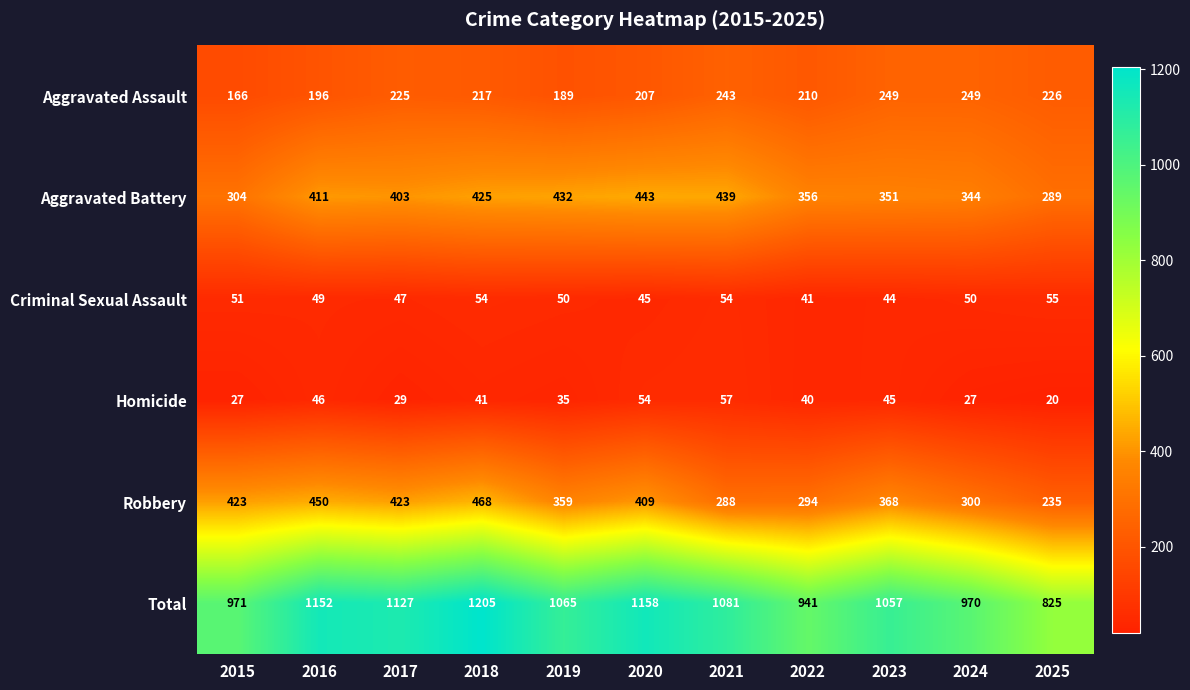

Is it true that Criminal Sexual Assault equals 49 at 2016?

True